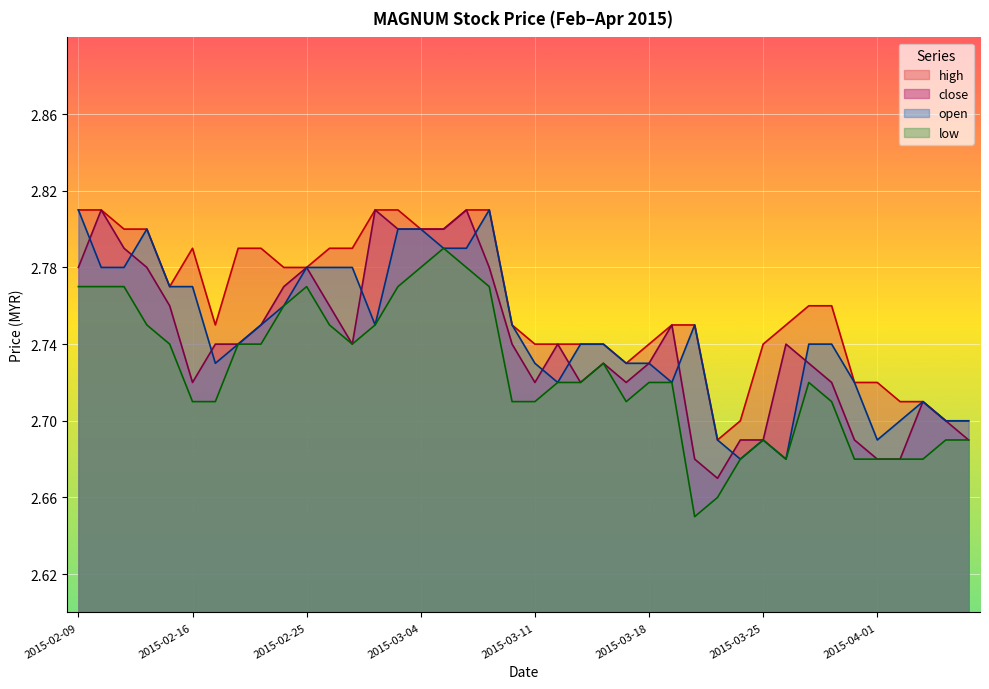

True or false: high and close intersect in this chart.

False